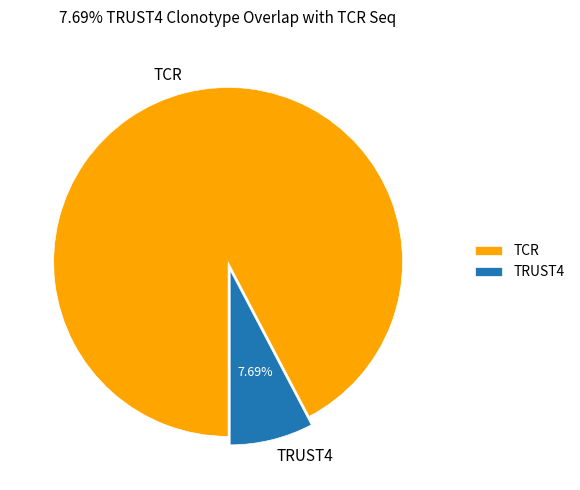

Approximately how many times larger is the value at TCR compared to TRUST4?

12.0